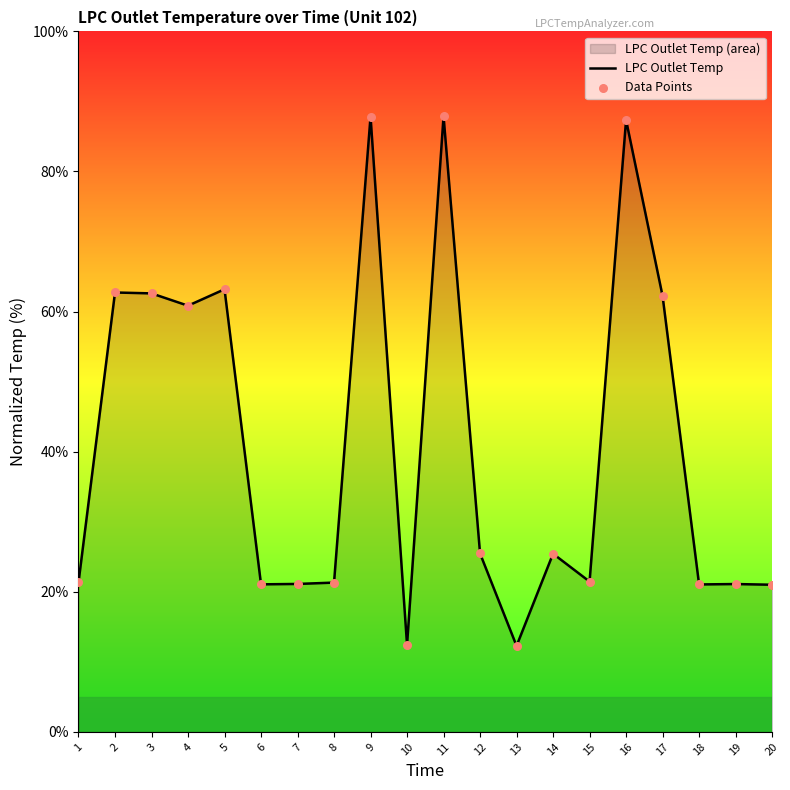

Which series contains the highest Y value?

LPC Outlet Temp